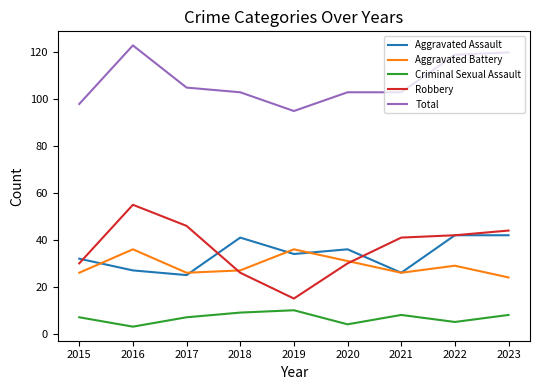

Which series has the largest range (max minus min)?

Robbery